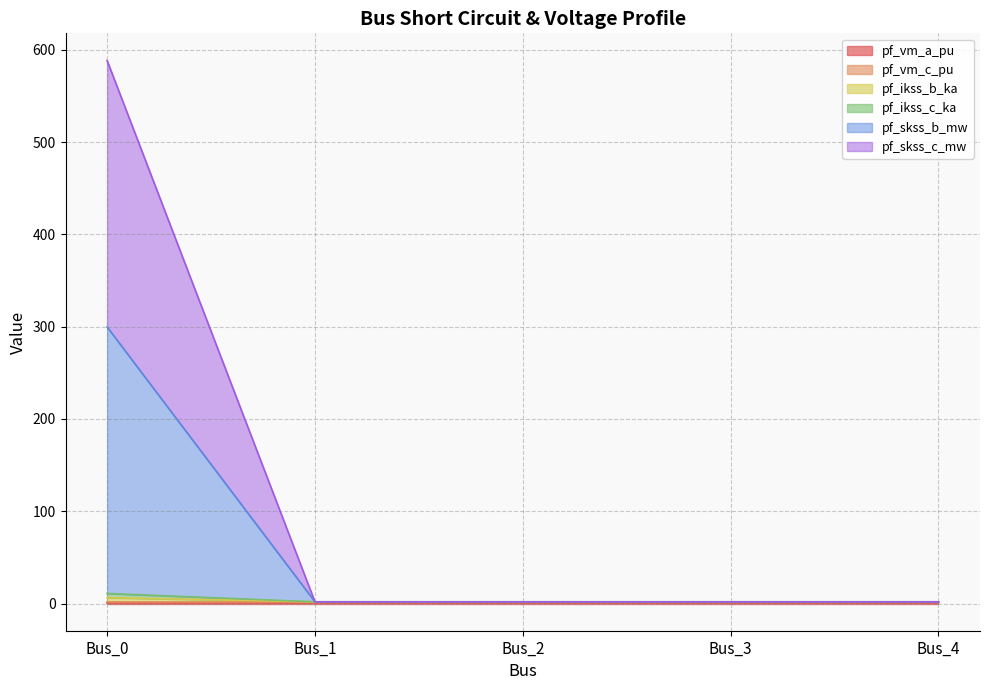

What is the minimum value for pf_ikss_c_ka?

1.9